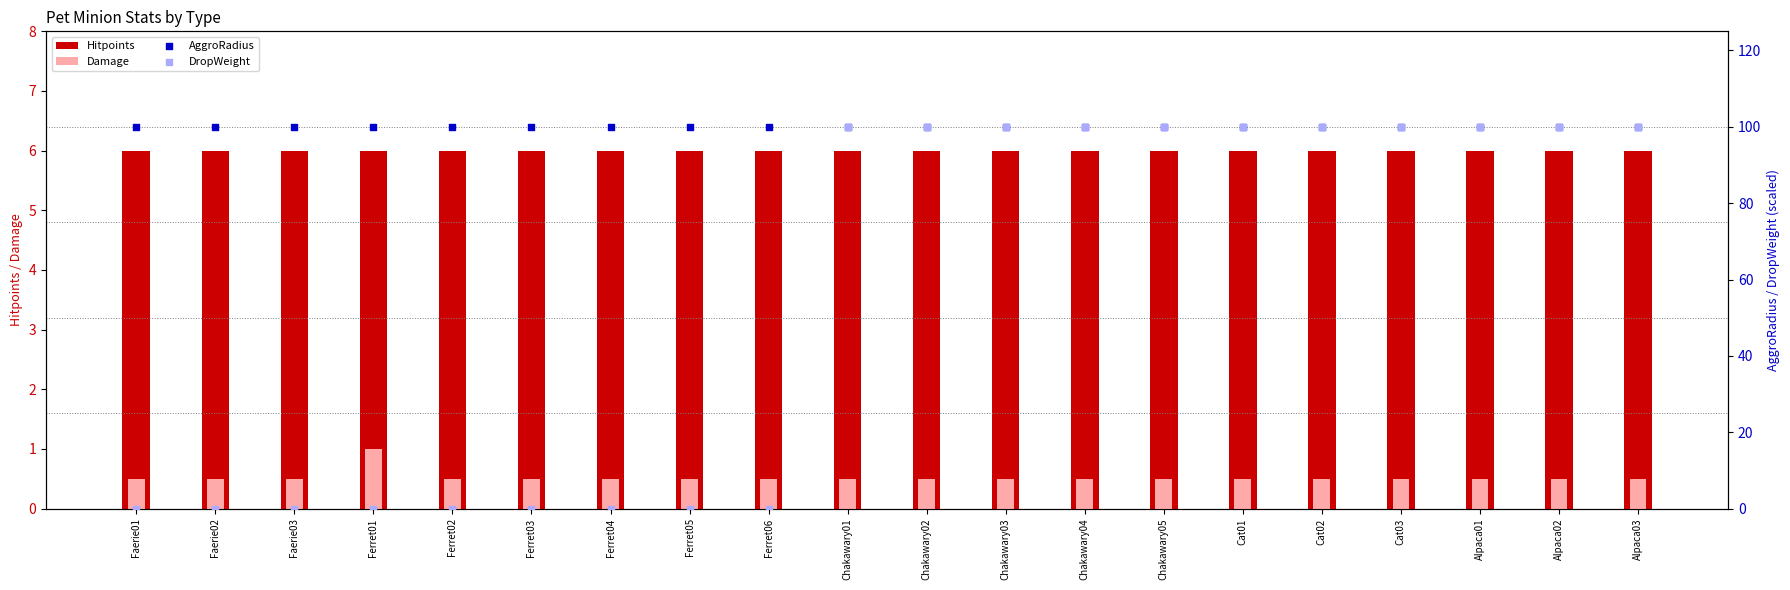

Which series contains the lowest Y value?

DropWeight